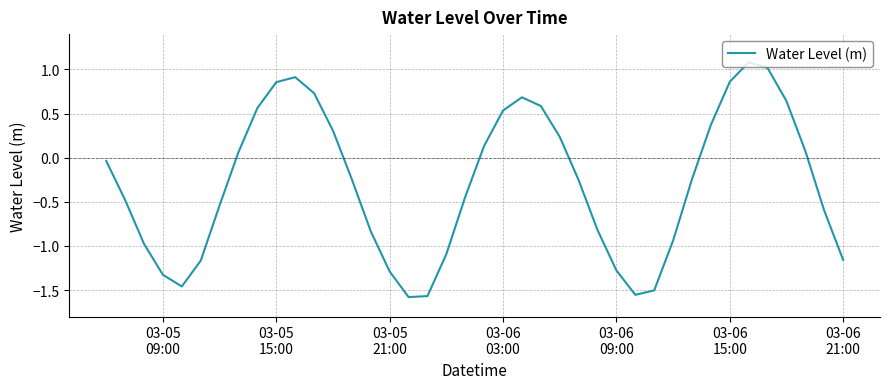

What is the maximum value shown in the chart?

1.1